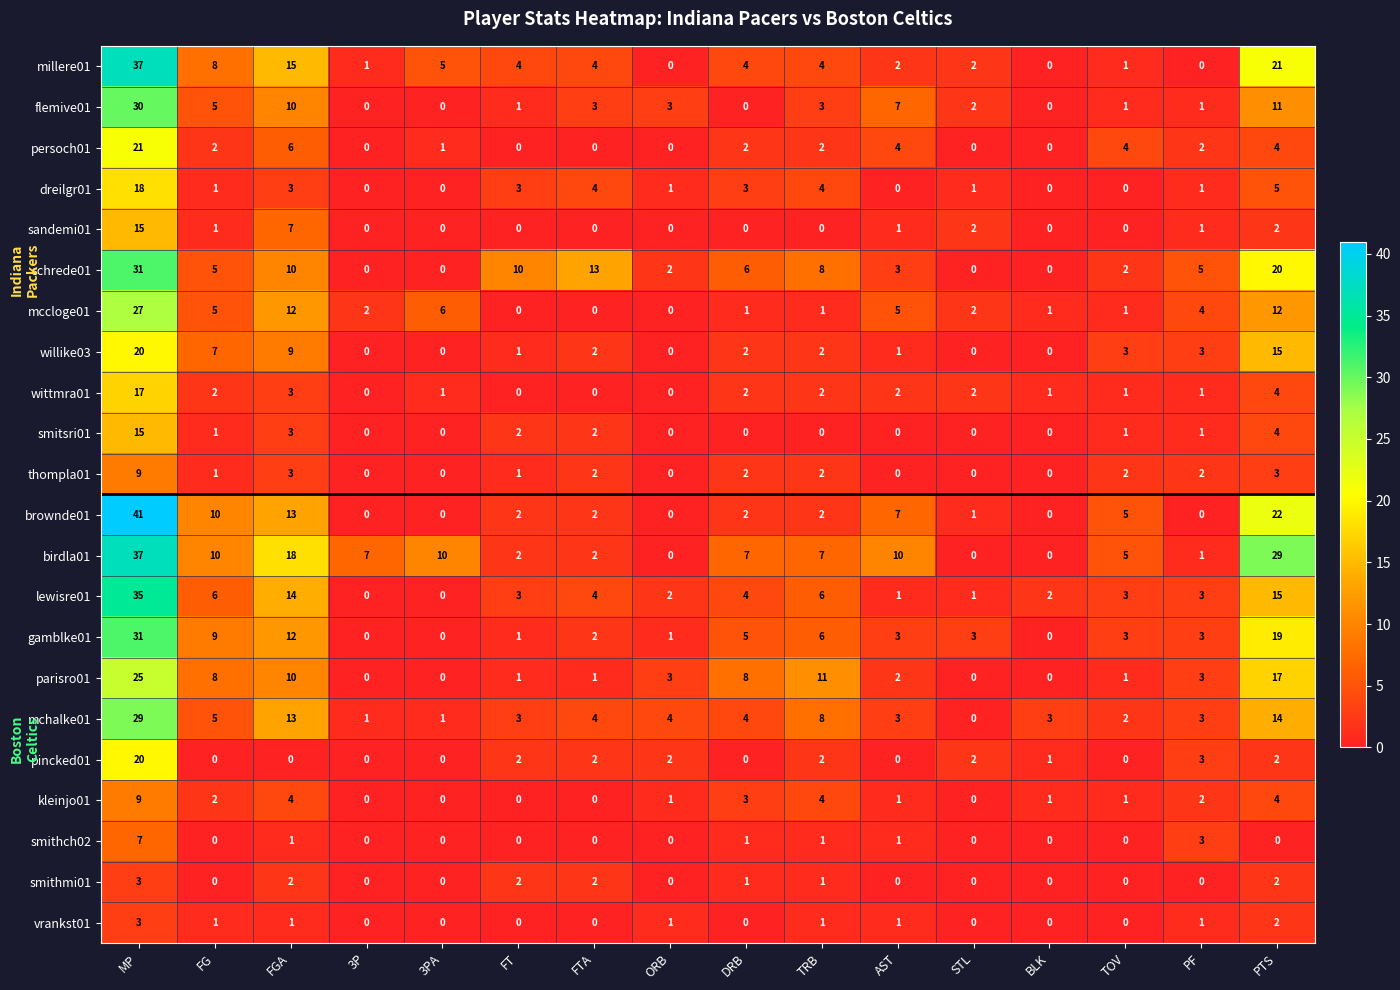

The value of pincked01 at TOV is 0. True or false?

True